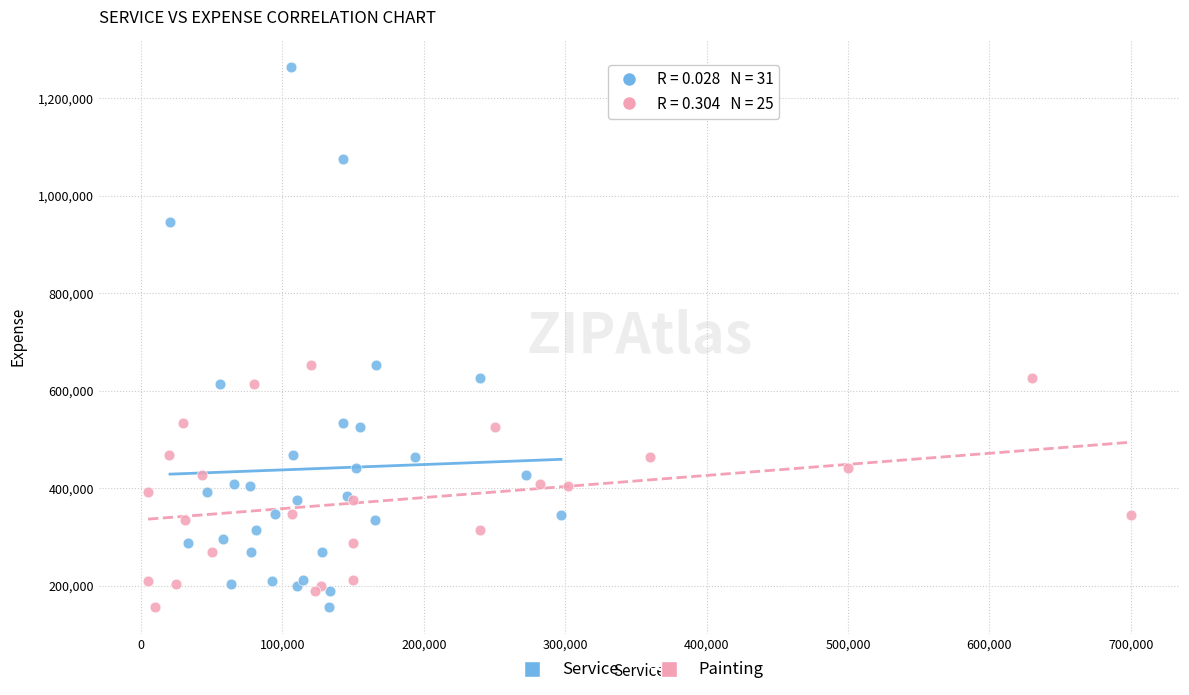

Which series reaches the maximum Y coordinate?

Service